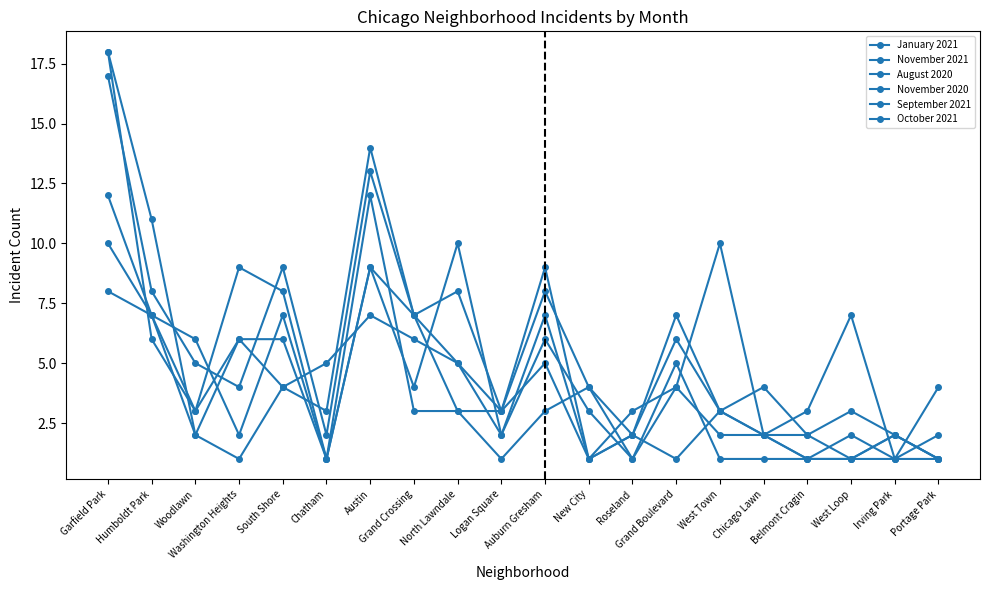

Count the number of data series in this chart.

6